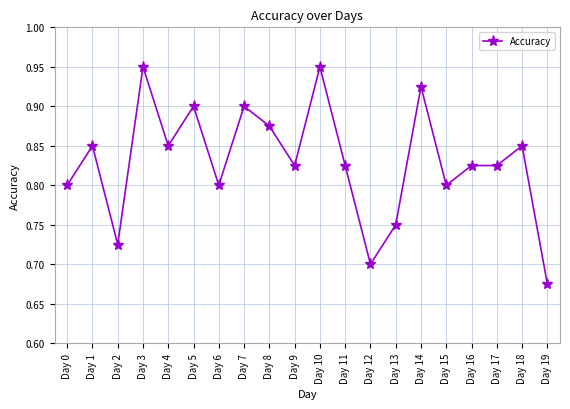

Is it true that the value at Day 15 is 0.2?

False